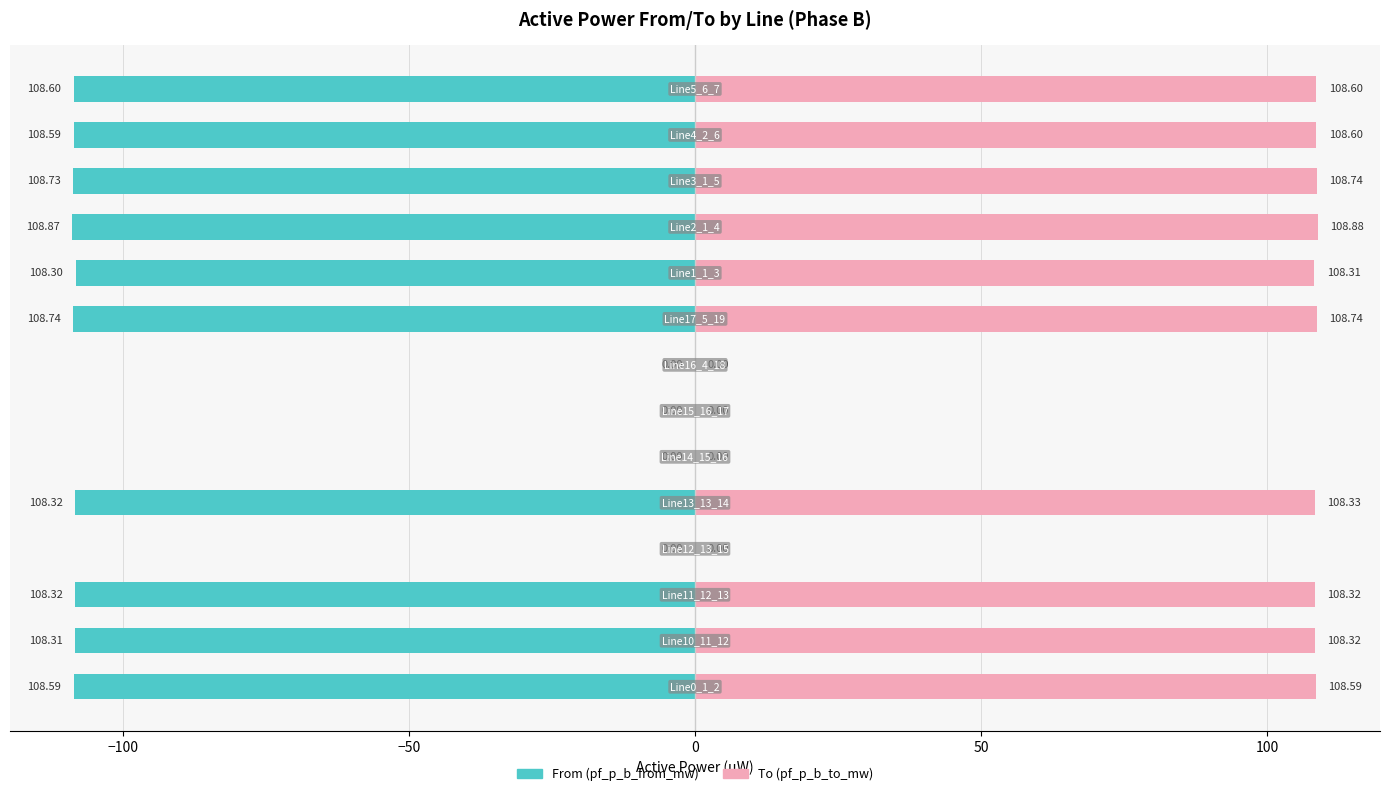

What is the difference between the second highest and minimum values in the pf_p_b_from_mw series?

108.9